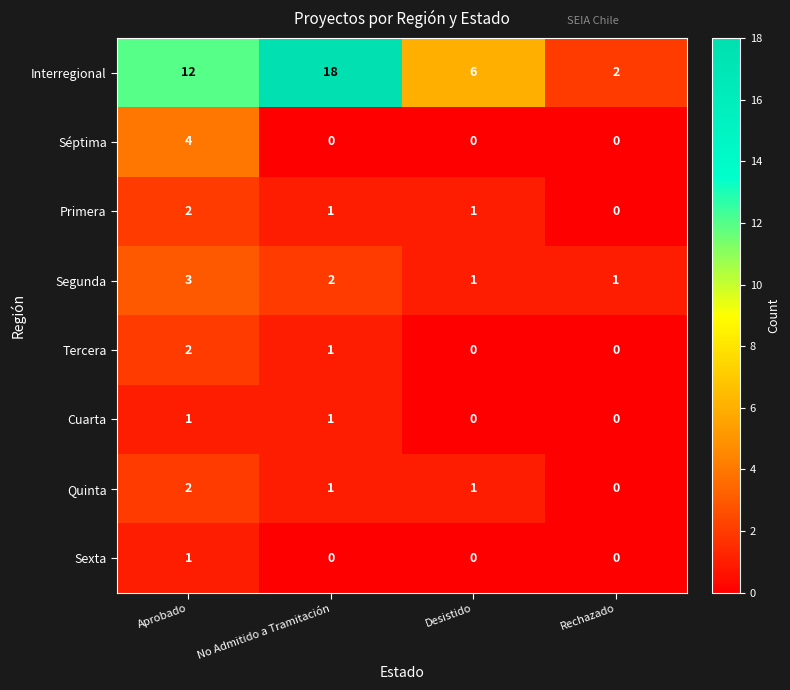

At which category does the chart reach its peak across all series?

No Admitido a Tramitación